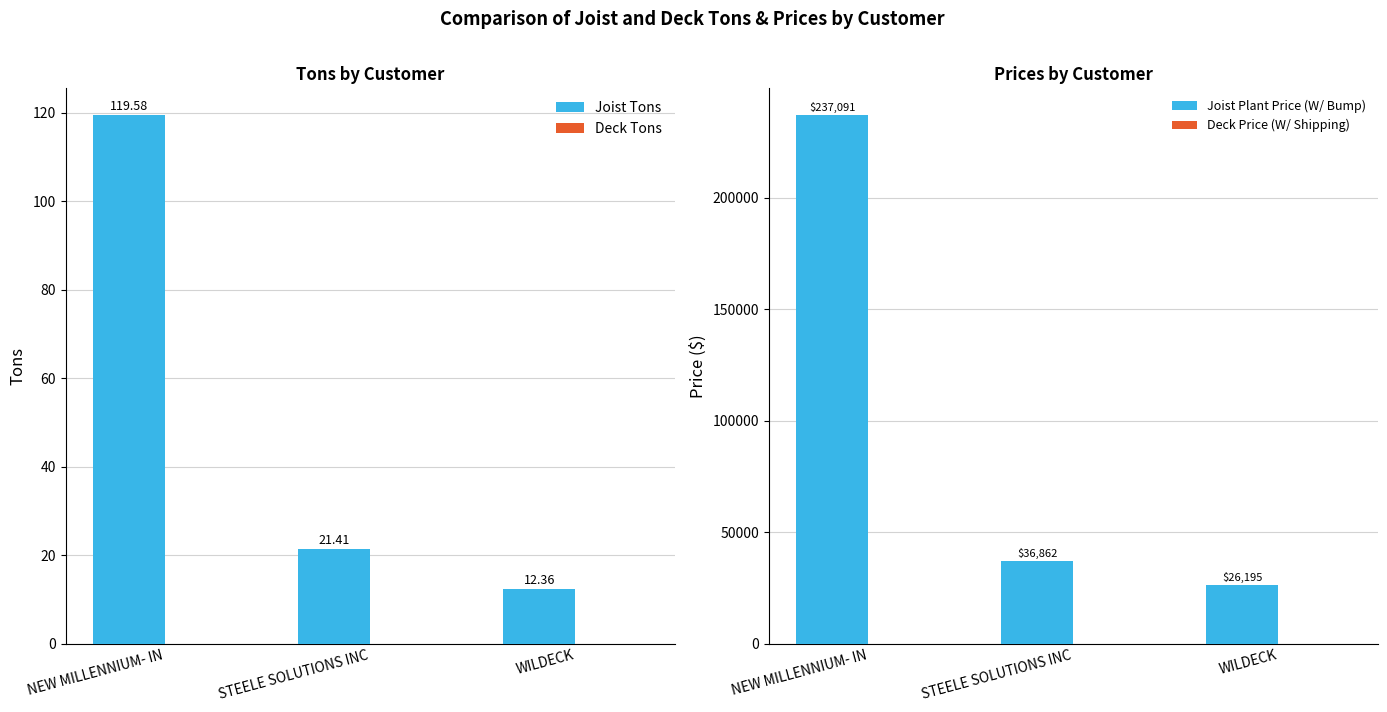

The Deck Tons series shows 0.0 at STEELE SOLUTIONS INC. True or false?

True